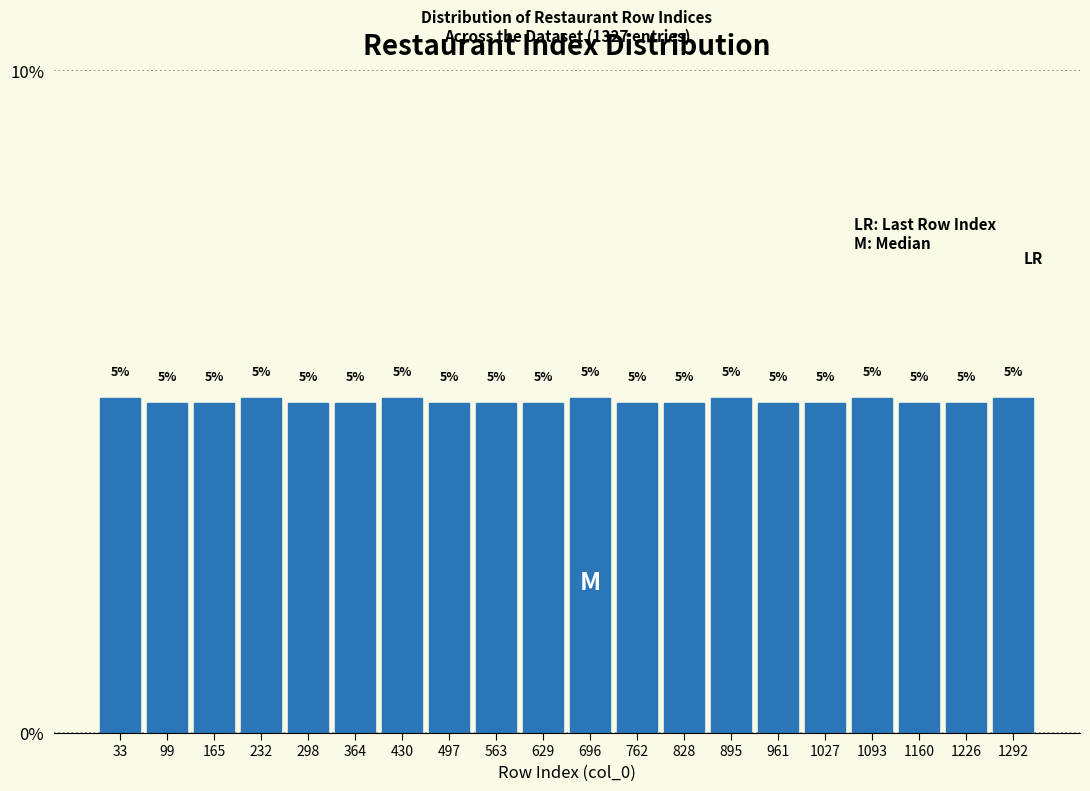

Reading left to right, list every bar in this chart as the range it spans on the x-axis followed by its height. The bar edges are not printed on the chart, so give them approximately, as read against the axis.

0 to 70: 5
70 to 130: 5
130 to 200: 5
200 to 270: 5
270 to 330: 5
330 to 400: 5
400 to 460: 5
460 to 530: 5
530 to 600: 5
600 to 660: 5
660 to 730: 5
730 to 800: 5
800 to 860: 5
860 to 930: 5
930 to 990: 5
990 to 1060: 5
1060 to 1130: 5
1130 to 1190: 5
1190 to 1260: 5
1260 to 1330: 5